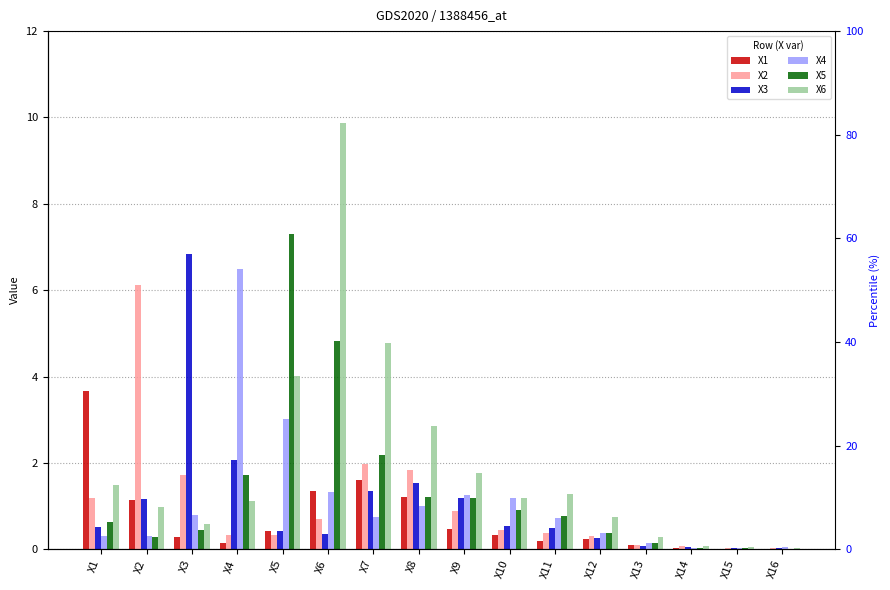

What are all the series names shown in the legend?

X1, X2, X3, X4, X5, X6